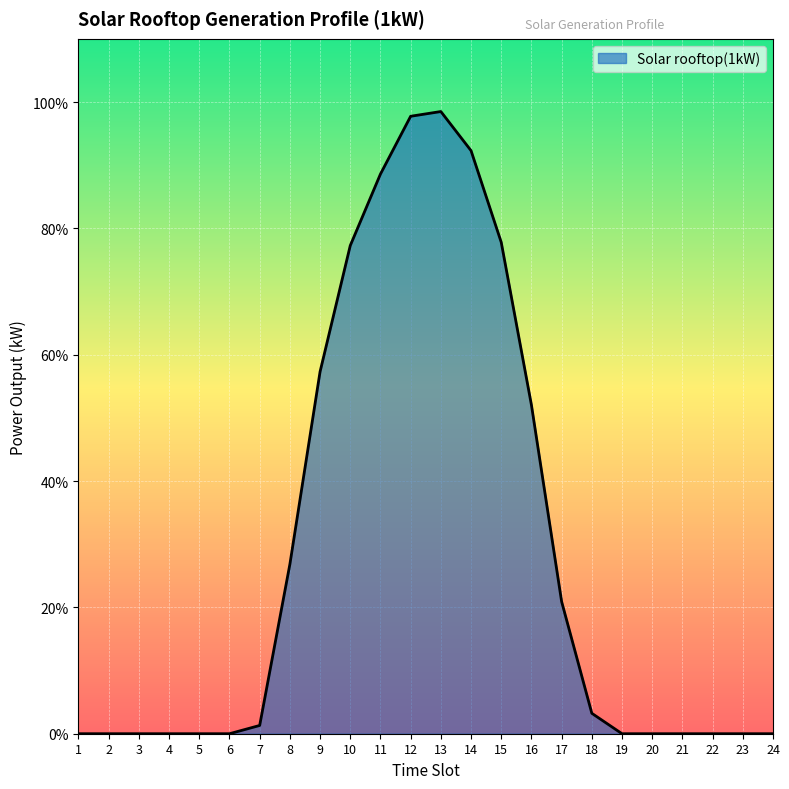

Is it true that the value at 12 is 1.6?

False